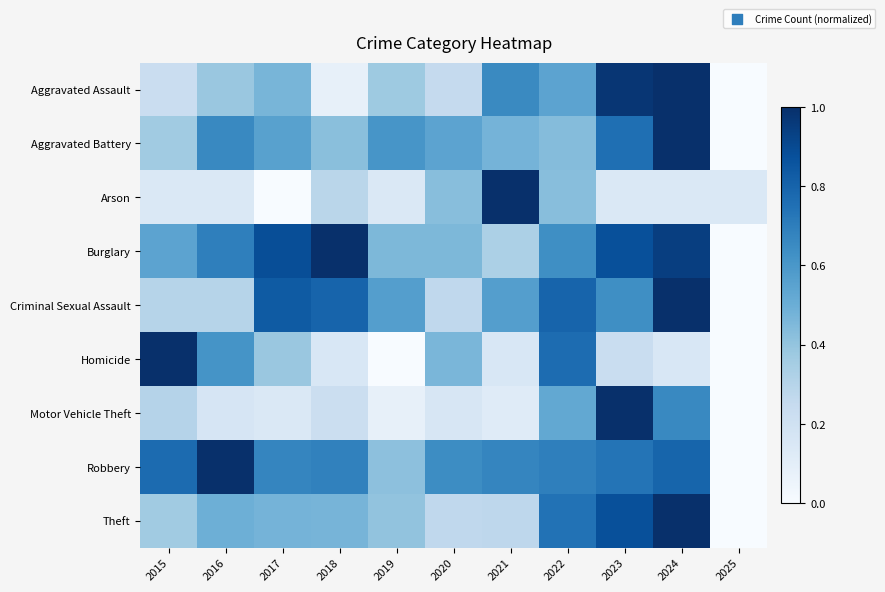

Reading left to right, list all the values displayed in this chart.

Aggravated Assault: 2015=0.2	2016=0.4	2017=0.5	2018=0.1	2019=0.4	2020=0.3	2021=0.7	2022=0.5	2023=1.0	2024=1.0	2025=0.0
Aggravated Battery: 2015=0.4	2016=0.7	2017=0.6	2018=0.4	2019=0.6	2020=0.5	2021=0.5	2022=0.4	2023=0.8	2024=1.0	2025=0.0
Arson: 2015=0.1	2016=0.1	2017=0.0	2018=0.3	2019=0.1	2020=0.4	2021=1.0	2022=0.4	2023=0.1	2024=0.1	2025=0.1
Burglary: 2015=0.5	2016=0.7	2017=0.9	2018=1.0	2019=0.5	2020=0.5	2021=0.3	2022=0.6	2023=0.9	2024=0.9	2025=0.0
Criminal Sexual Assault: 2015=0.3	2016=0.3	2017=0.8	2018=0.8	2019=0.6	2020=0.3	2021=0.6	2022=0.8	2023=0.6	2024=1.0	2025=0.0
Homicide: 2015=1.0	2016=0.6	2017=0.4	2018=0.2	2019=0.0	2020=0.5	2021=0.2	2022=0.8	2023=0.2	2024=0.2	2025=0.0
Motor Vehicle Theft: 2015=0.3	2016=0.2	2017=0.1	2018=0.2	2019=0.1	2020=0.2	2021=0.1	2022=0.5	2023=1.0	2024=0.7	2025=0.0
Robbery: 2015=0.8	2016=1.0	2017=0.7	2018=0.7	2019=0.4	2020=0.6	2021=0.7	2022=0.7	2023=0.7	2024=0.8	2025=0.0
Theft: 2015=0.4	2016=0.5	2017=0.5	2018=0.5	2019=0.4	2020=0.3	2021=0.3	2022=0.7	2023=0.9	2024=1.0	2025=0.0